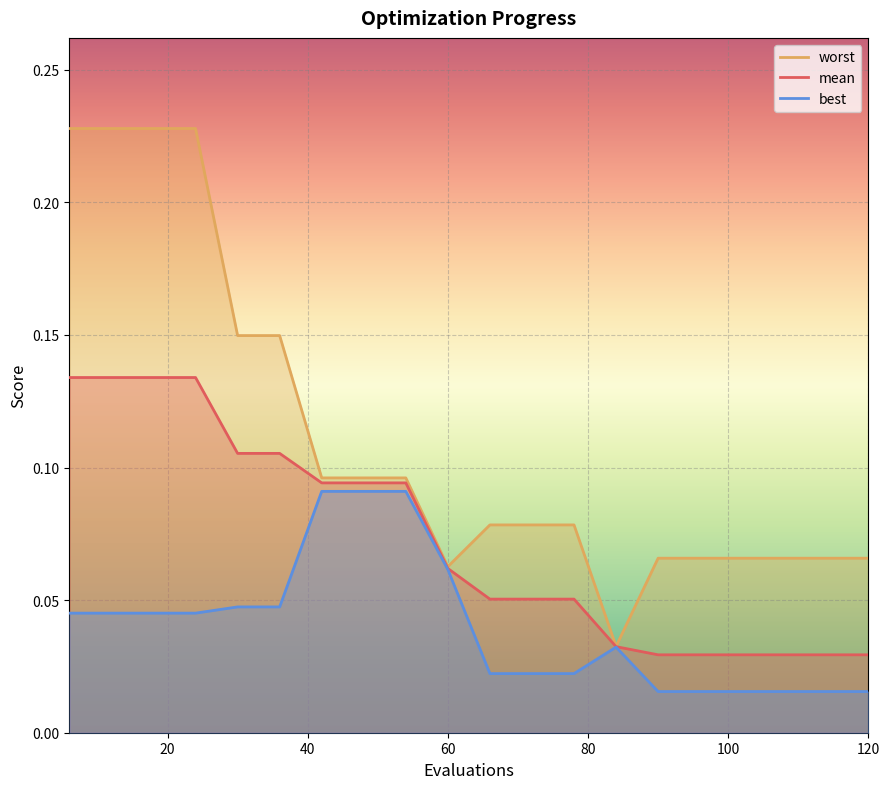

What is the highest value of the best series?

0.1